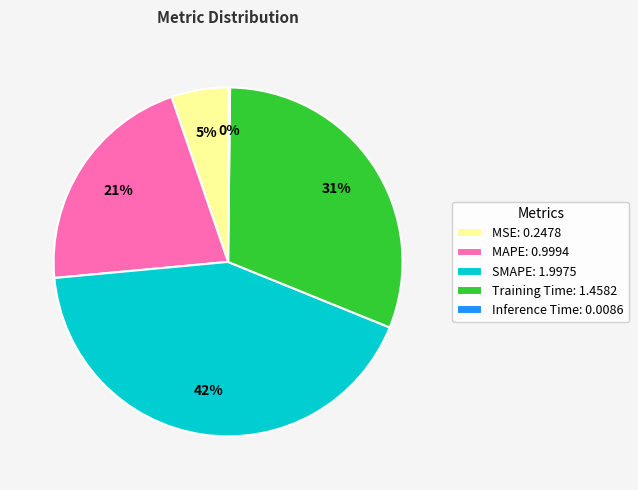

Which category has the biggest portion of the pie?

SMAPE